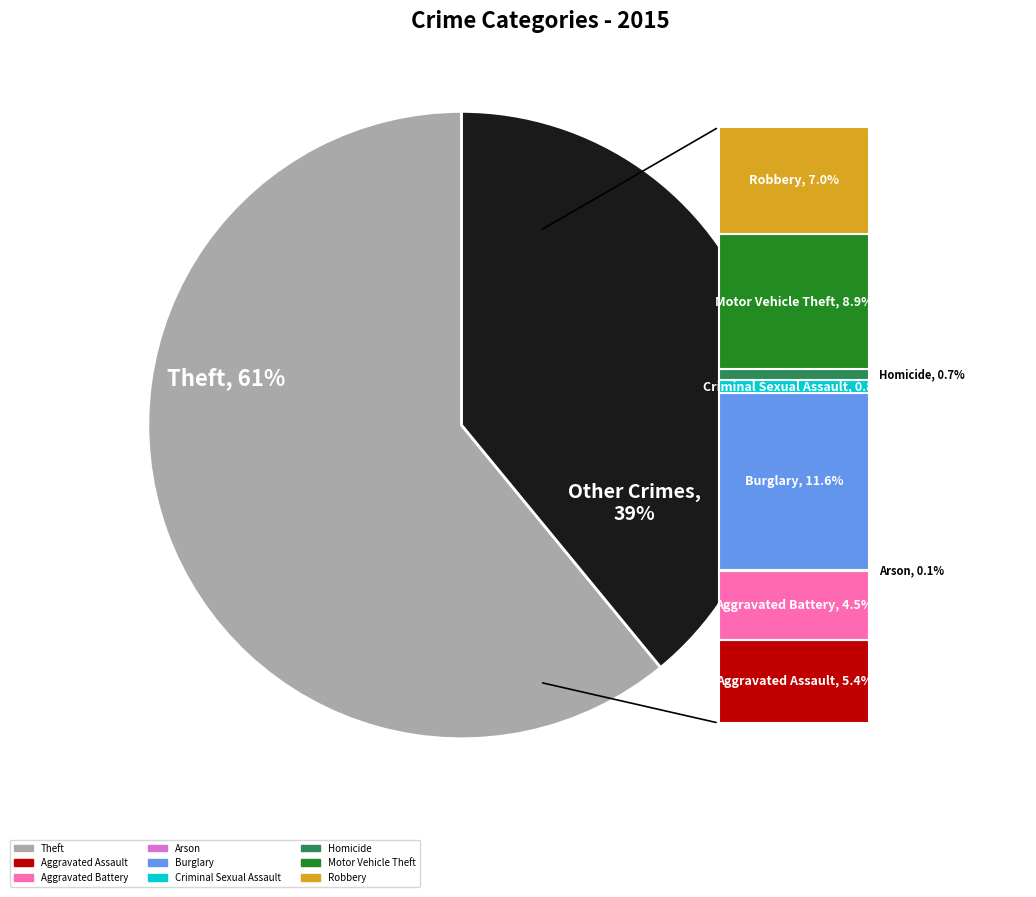

What percentage is the Aggravated Assault slice, to the nearest percent?

5%